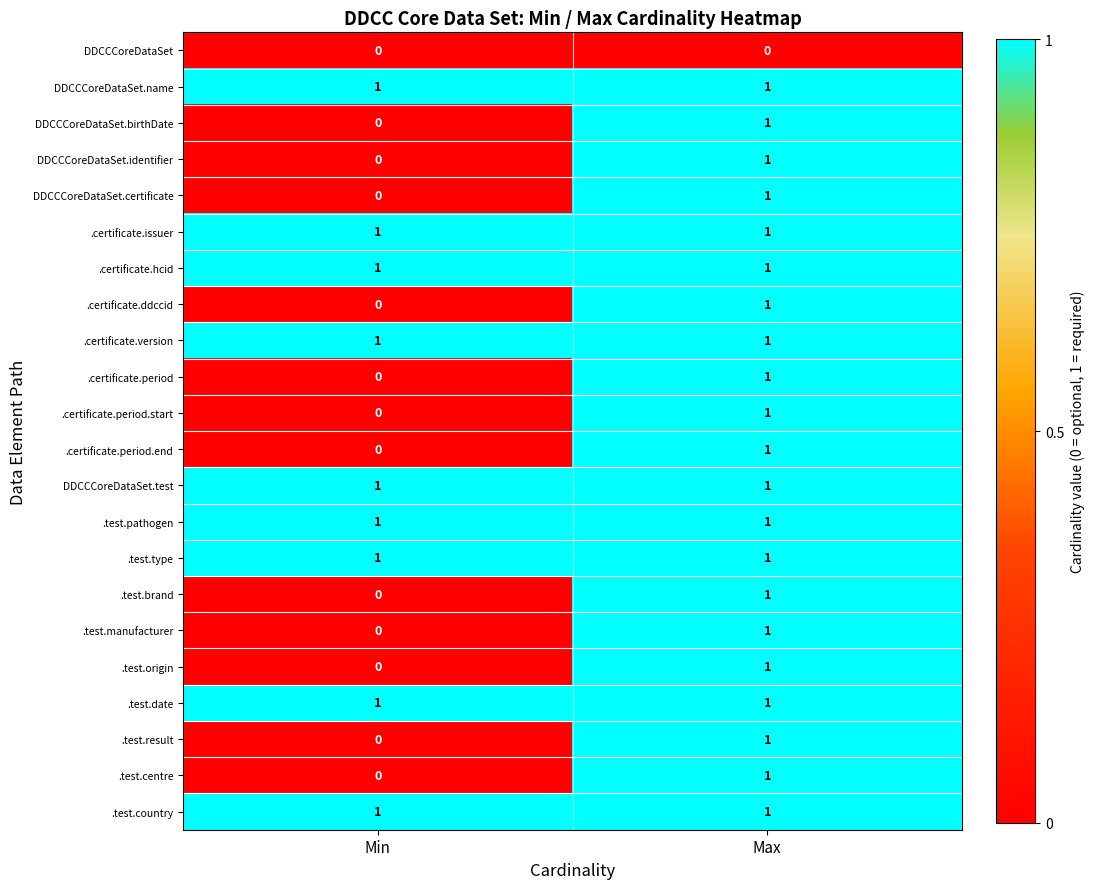

Which category has the lowest value in the .test.brand series?

Min